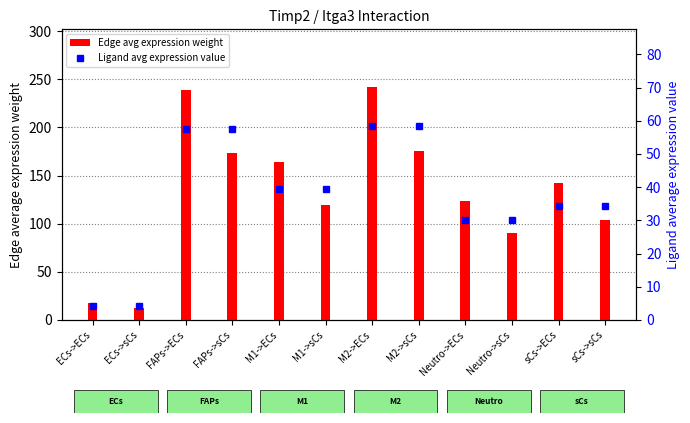

At which category does the chart reach its peak across all series?

M2->ECs